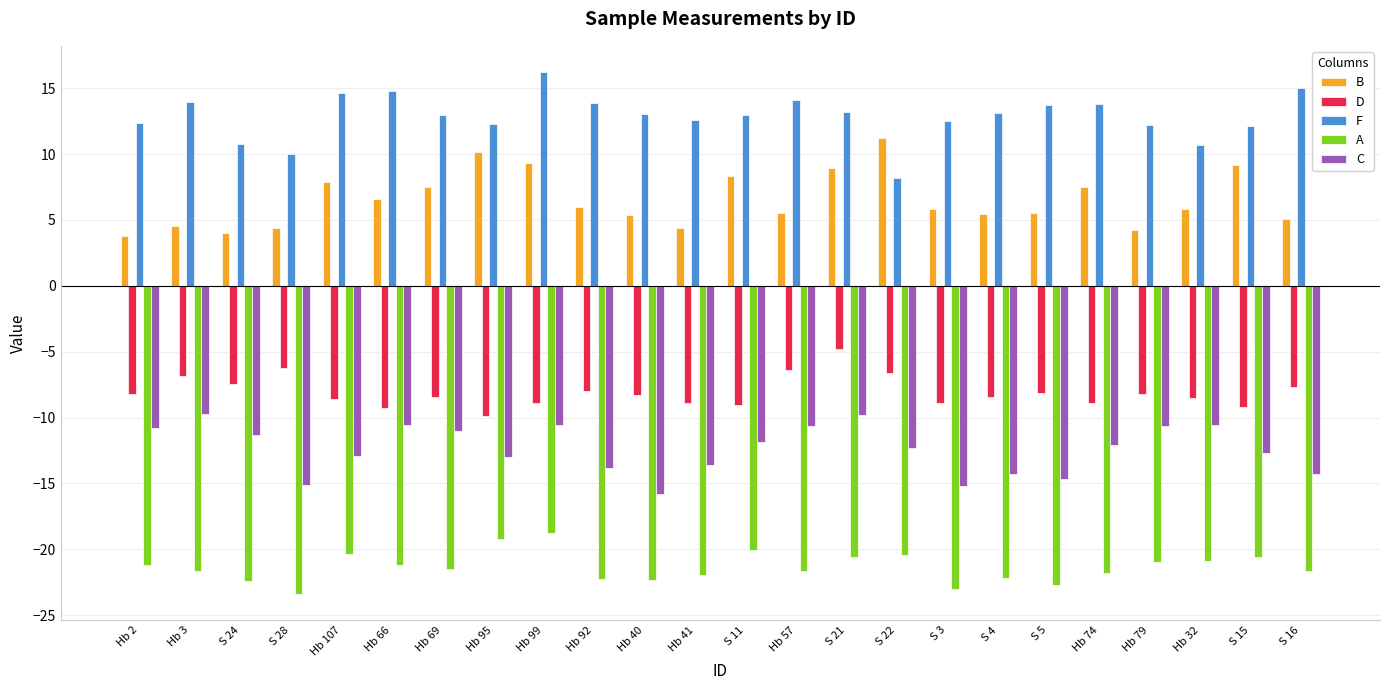

What is the label of the 10th bar from the right?

S 21